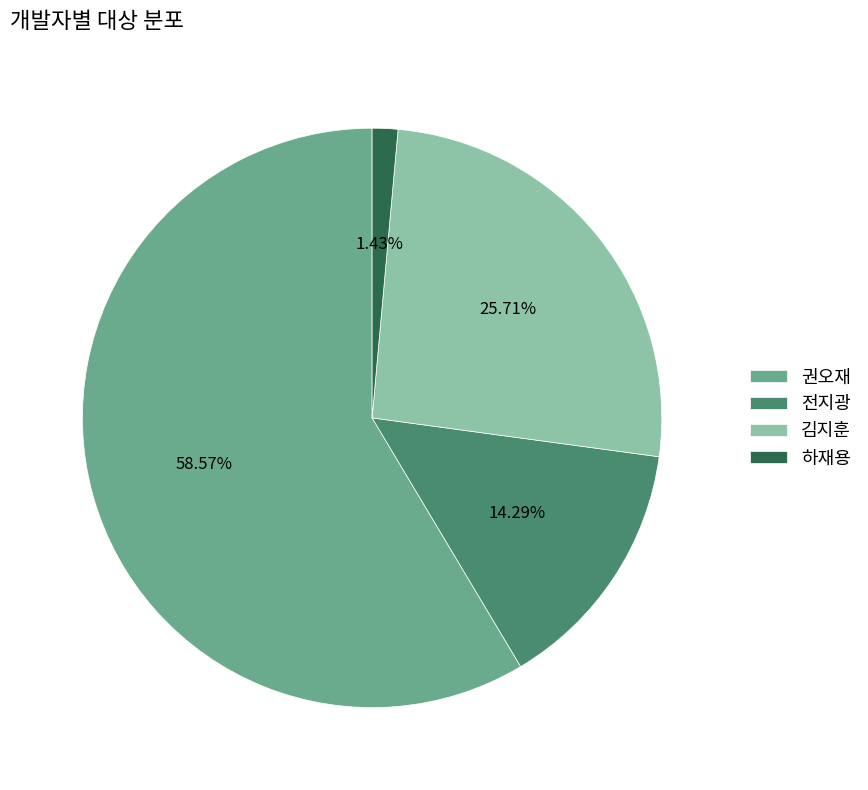

Is 권오재 the majority of the pie?

Yes